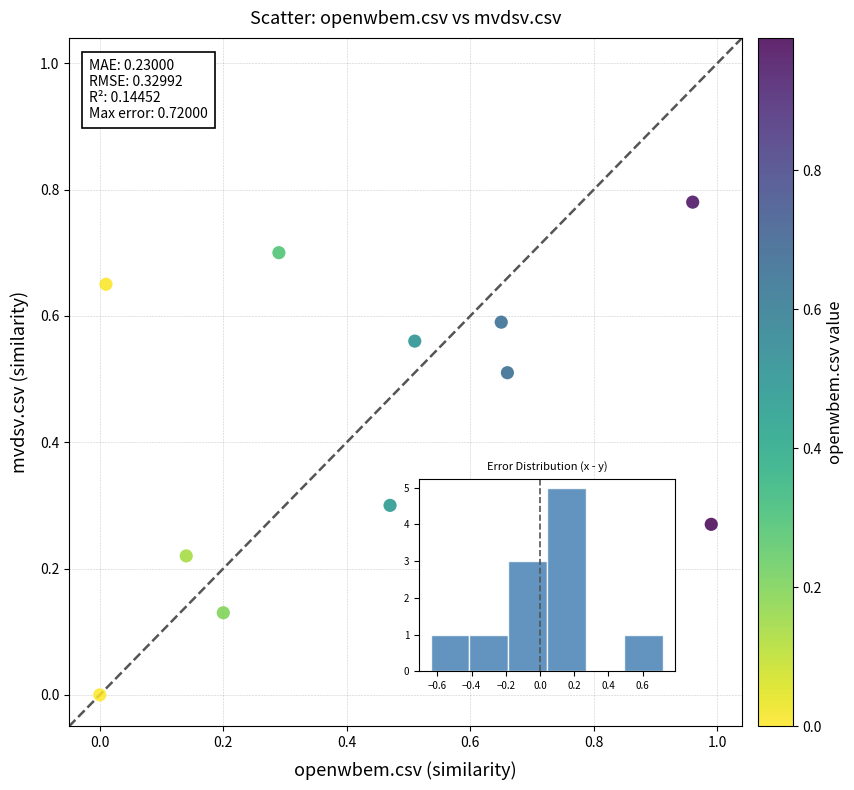

What is the average X value?

0.4